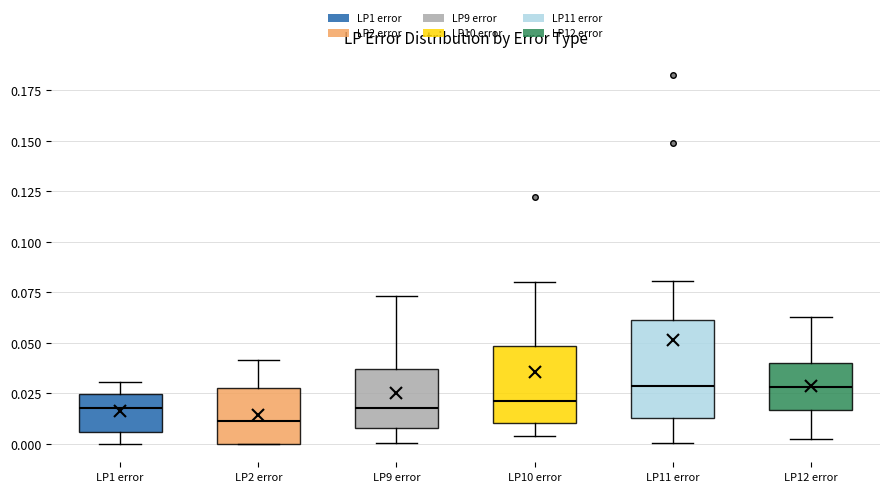

Reading left to right, transcribe this box plot: for each box, give where its median line is, the range the box spans, and where its two whiskers end, as read against the y-axis. The values are not printed on the chart, so give them approximately, as read against the axis.

LP1 error: median 0.020, box 0.005 to 0.025, whiskers 0.000 to 0.030
LP2 error: median 0.010, box 0.000 to 0.030, whiskers 0.000 to 0.040
LP9 error: median 0.020, box 0.010 to 0.035, whiskers 0.000 to 0.075
LP10 error: median 0.020, box 0.010 to 0.050, whiskers 0.005 to 0.080
LP11 error: median 0.030, box 0.015 to 0.060, whiskers 0.000 to 0.080
LP12 error: median 0.030, box 0.015 to 0.040, whiskers 0.000 to 0.065